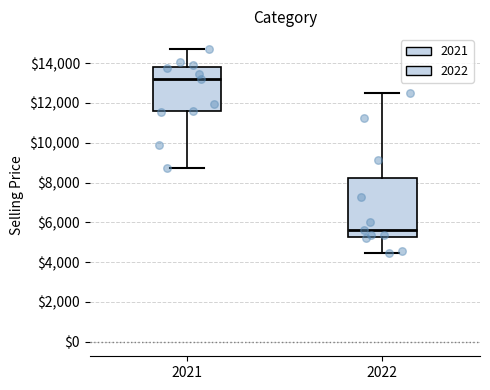

Reading left to right, transcribe this box plot: for each box, give where its median line is, the range the box spans, and where its two whiskers end, as read against the y-axis. The values are not printed on the chart, so give them approximately, as read against the axis.

2021: median 13200, box 11600 to 13800, whiskers 8800 to 14800
2022: median 5600, box 5200 to 8200, whiskers 4400 to 12600